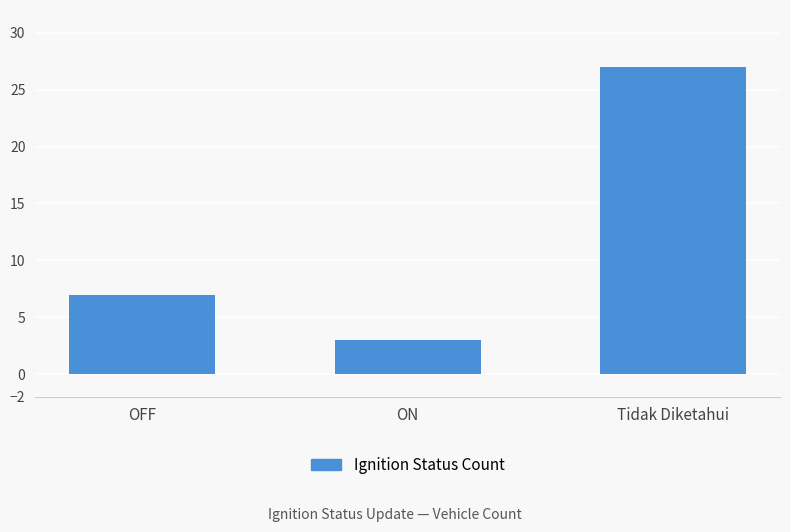

How many bars are there in total?

3